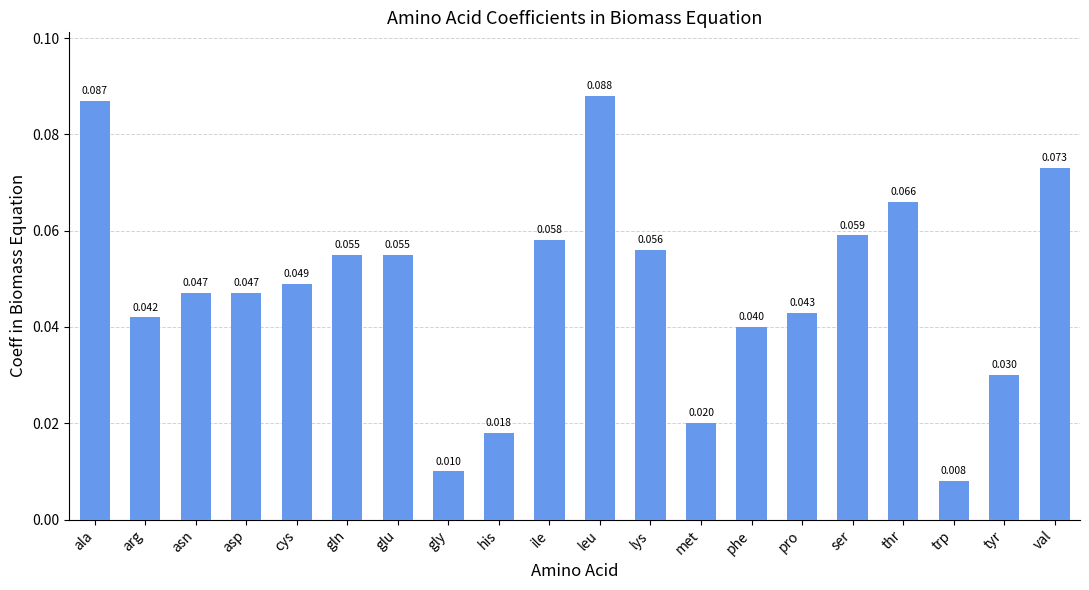

At which label is the value closest to 0?

trp